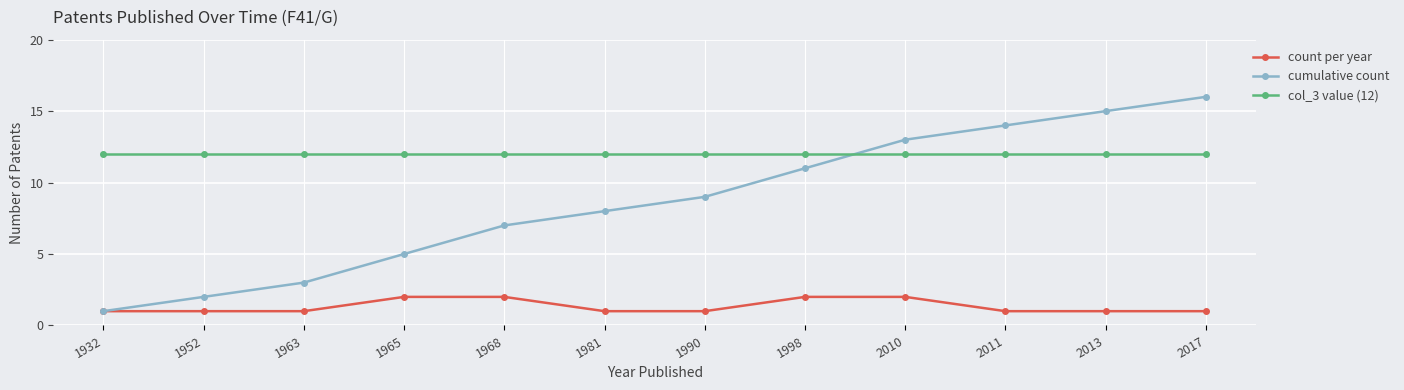

True or false: col_3 value (12) has a value of 16 at 2011.

False